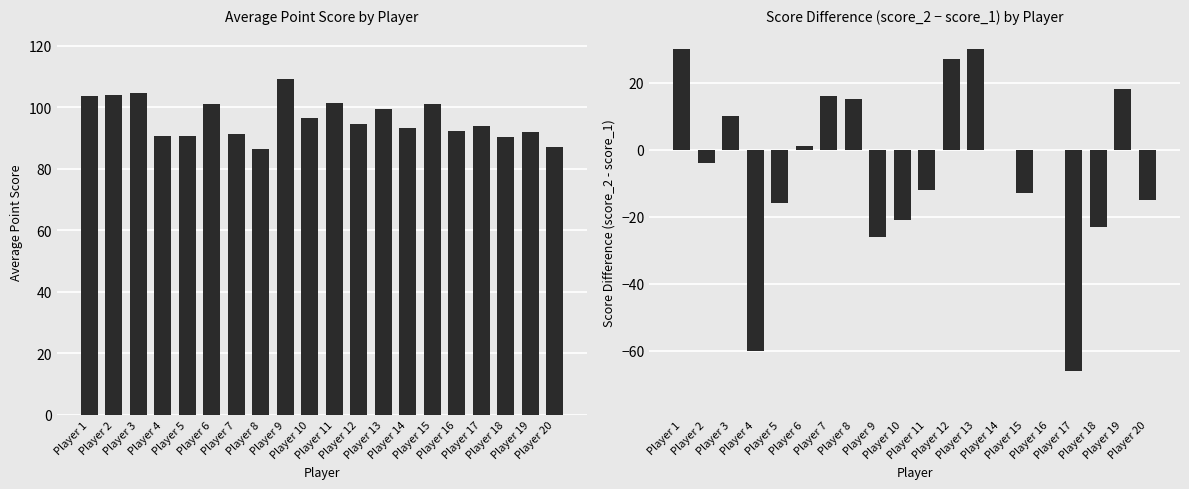

Reading left to right, list all the values displayed in this chart.

avg_point_score: Player 1=103.7	Player 2=104.0	Player 3=104.7	Player 4=90.7	Player 5=90.7	Player 6=101.0	Player 7=91.3	Player 8=86.3	Player 9=109.0	Player 10=96.3	Player 11=101.3	Player 12=94.7	Player 13=99.3	Player 14=93.3	Player 15=101.0	Player 16=92.3	Player 17=94.0	Player 18=90.3	Player 19=92.0	Player 20=87.0
score_diff_2_vs_1: Player 1=30.0	Player 2=-4.0	Player 3=10.0	Player 4=-60.0	Player 5=-16.0	Player 6=1.0	Player 7=16.0	Player 8=15.0	Player 9=-26.0	Player 10=-21.0	Player 11=-12.0	Player 12=27.0	Player 13=30.0	Player 14=0.0	Player 15=-13.0	Player 16=0.0	Player 17=-66.0	Player 18=-23.0	Player 19=18.0	Player 20=-15.0